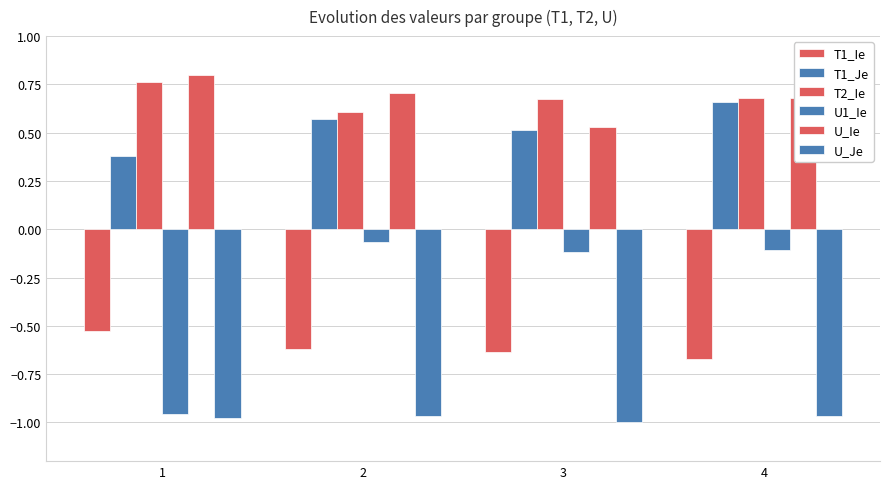

List the labels in order of T1_Ie value, smallest first.

4, 3, 2, 1